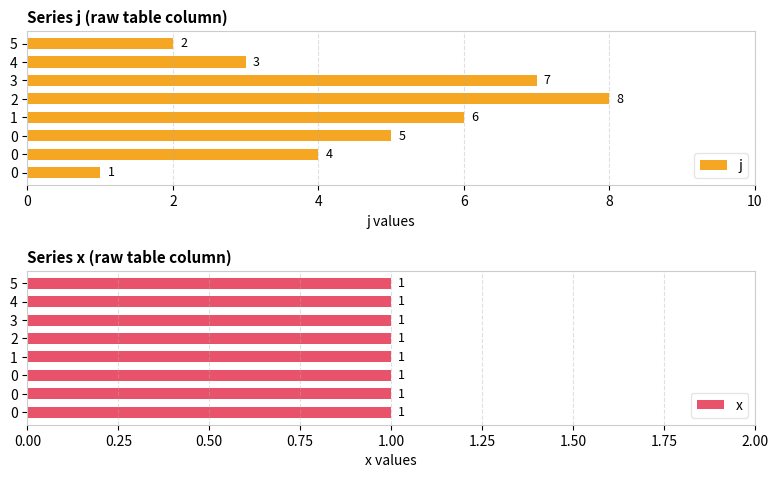

What is the difference between the maximum and second lowest values in the j series?

6